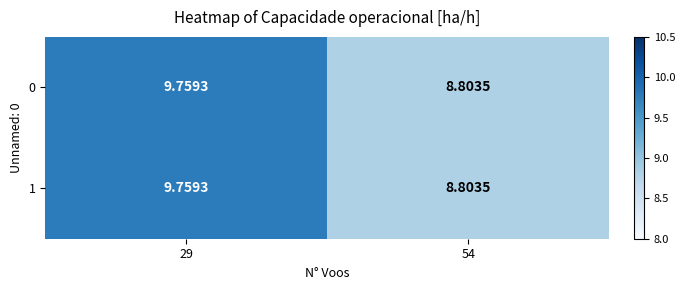

Count the number of categories in the chart.

2